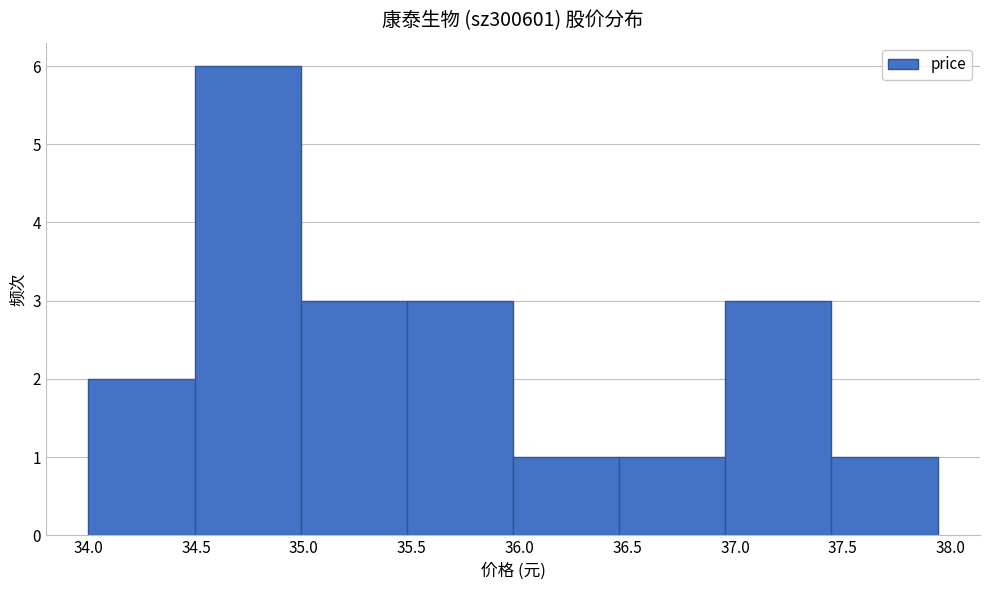

What is the height of the bar covering 36.45 to 36.95 on the x-axis? Neither the bar edges nor the heights are printed on the chart, so give them approximately, as read against the axes.

1